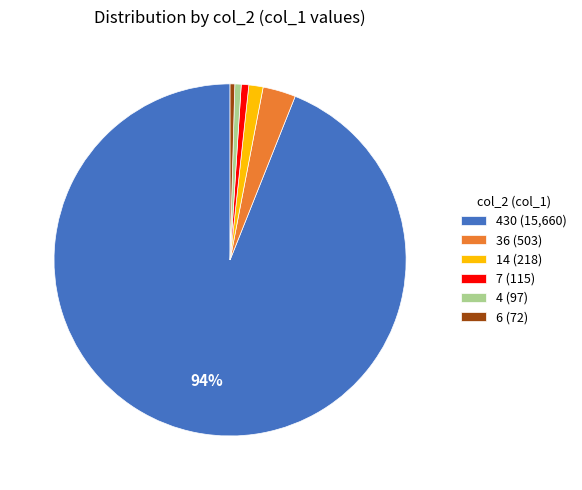

True or false: 14 (218) accounts for 1% of the total.

True